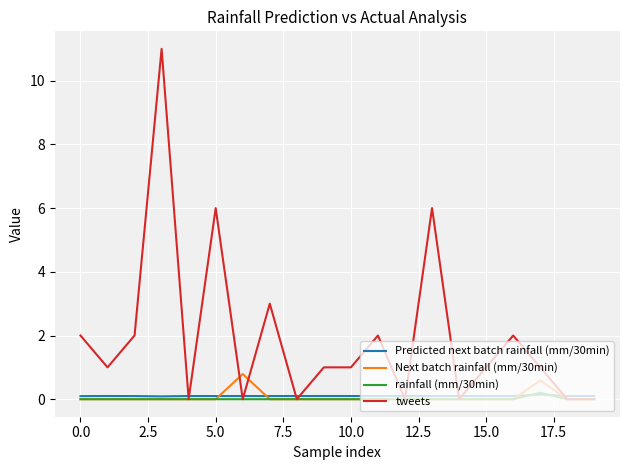

In Predicted next batch rainfall (mm/30min), how many points are lower than both neighbors (excluding endpoints)?

7